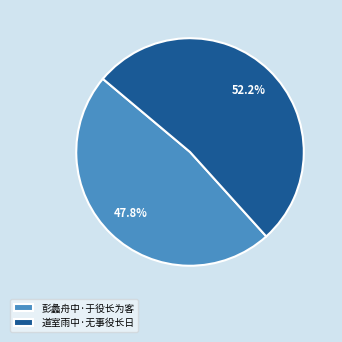

Combined, what portion of the pie is 彭蠡舟中·于役长为客 and 道室雨中·无事役长日?

100.0%